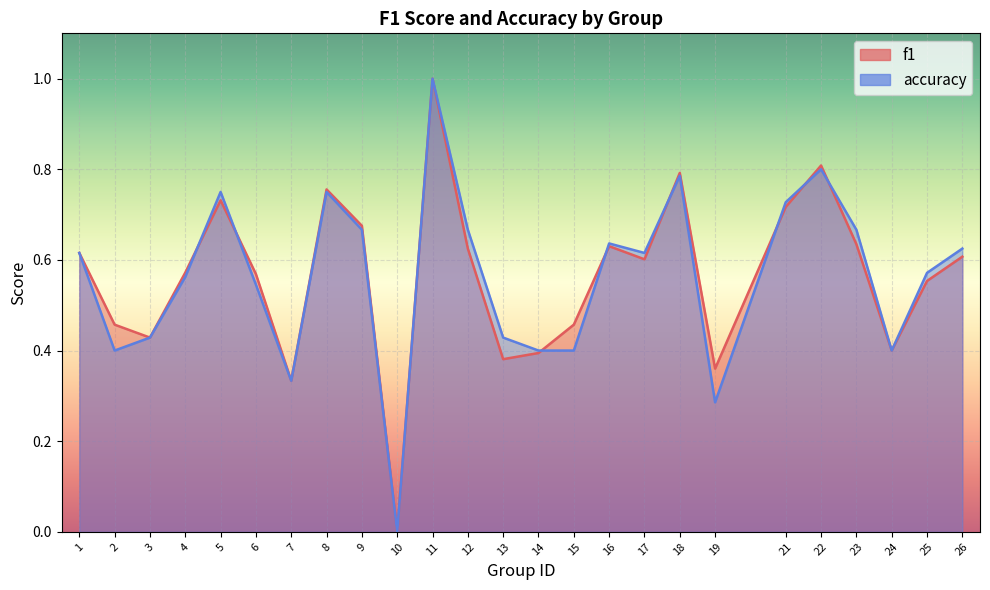

What is the spread (max minus min) of values at 2?

0.1